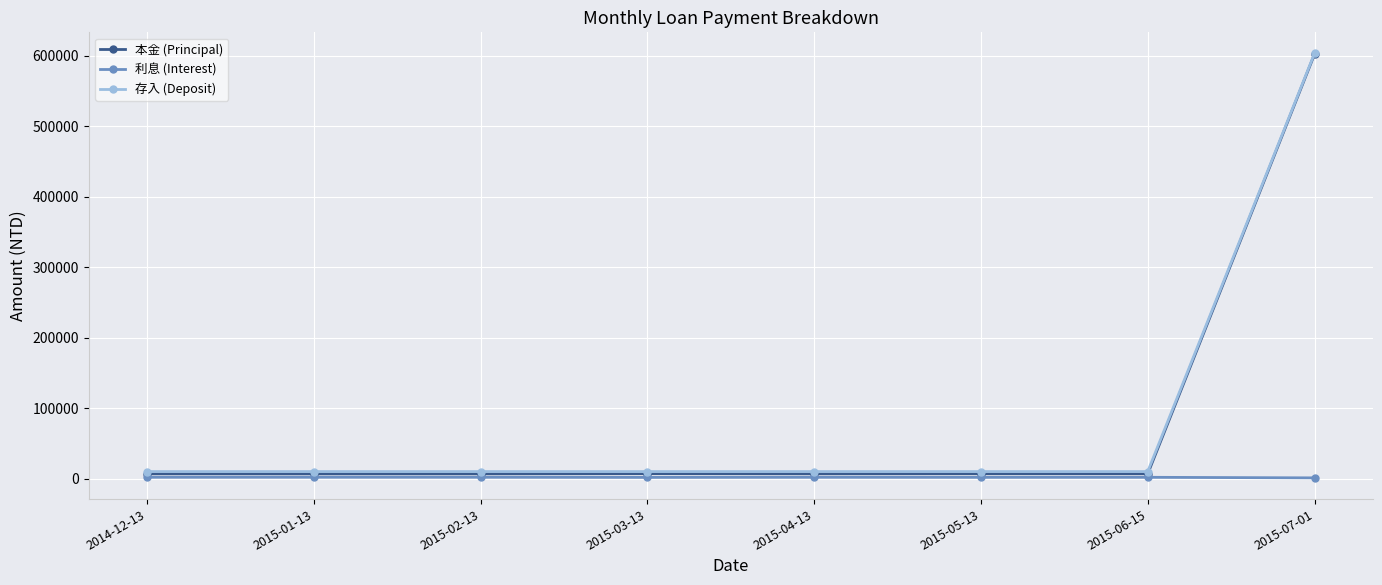

At which category is the sum across all series the highest?

2015-07-01